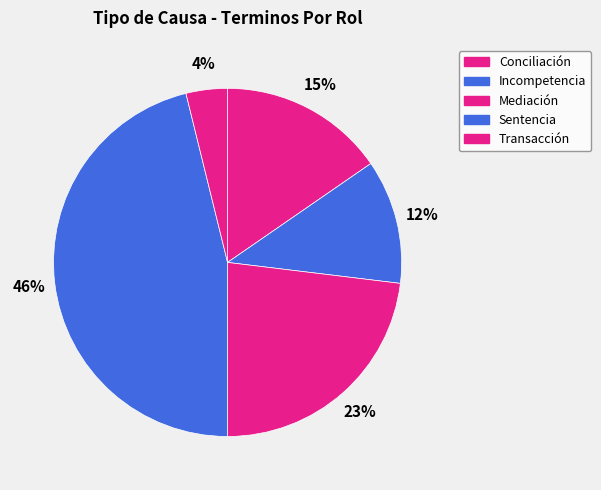

To the nearest percent, what is the average slice percentage?

20%